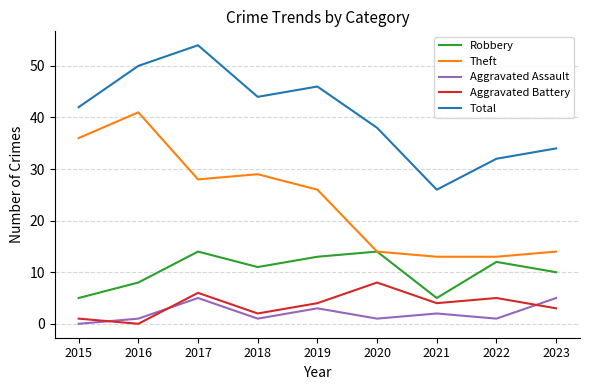

What is the total value across all series at 2020?

75